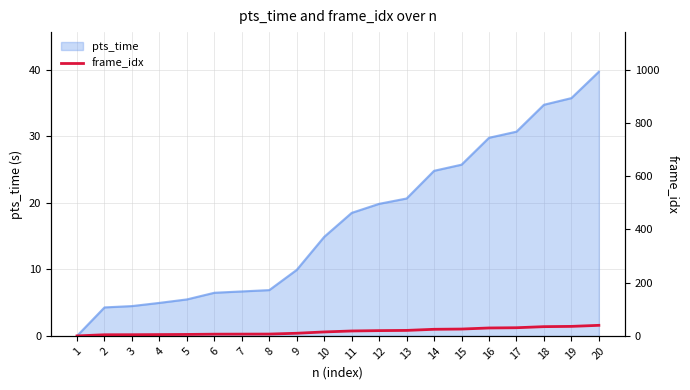

What is the sum of all values?

344.1